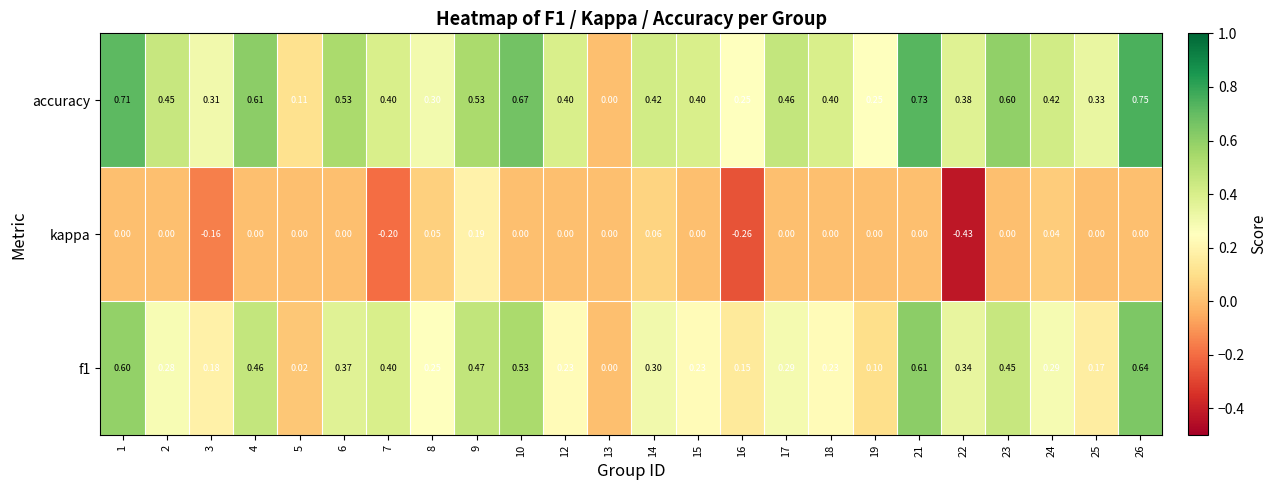

Rank the series by their maximum value, from lowest to highest.

kappa, f1, accuracy